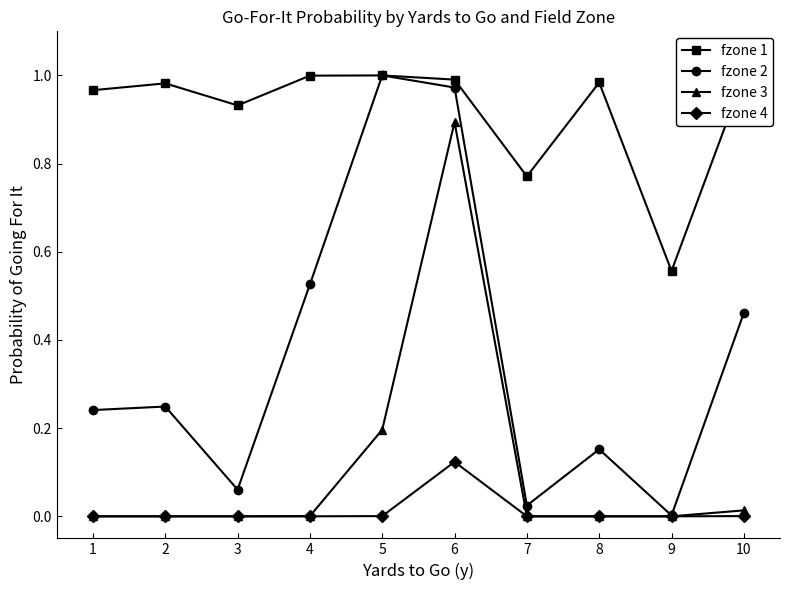

Is it true that fzone 2 equals 0.0 at 7?

True